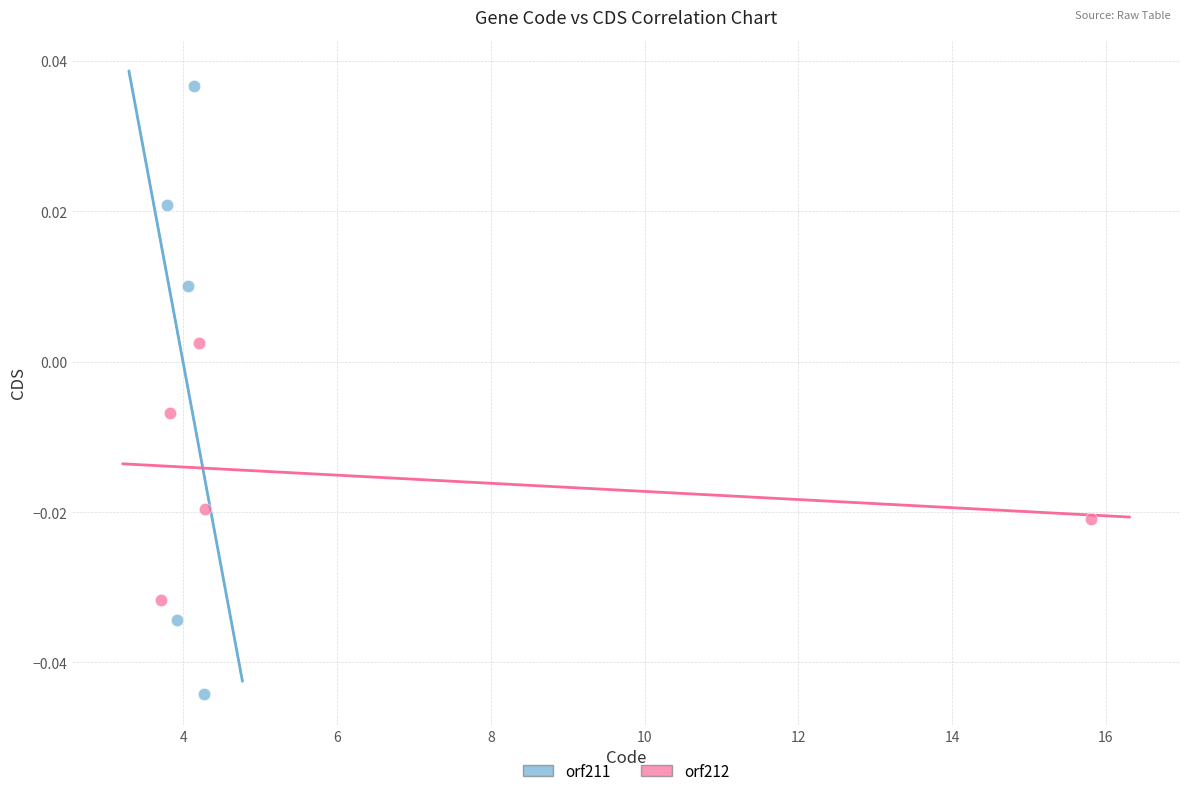

Which series contains the highest Y value?

orf211